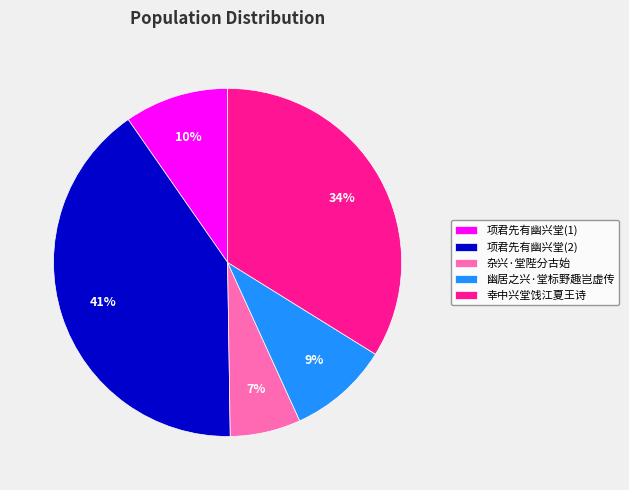

Is there any slice that represents more than half of the pie?

No